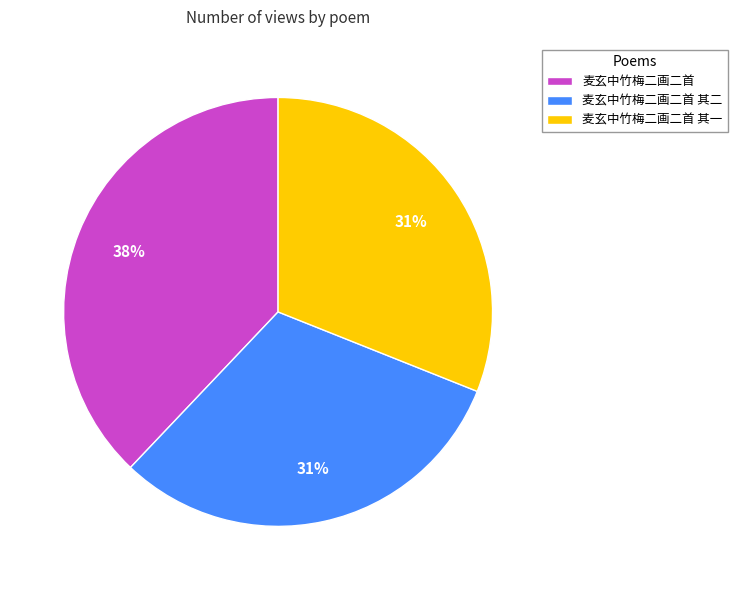

What percentage is the 麦玄中竹梅二画二首 其二 slice, to the nearest percent?

31%